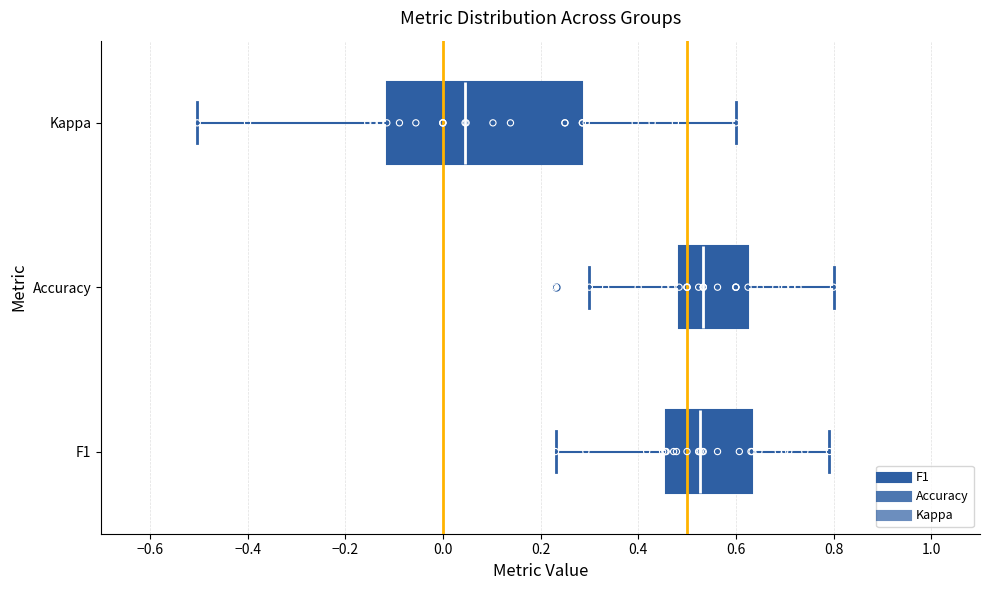

Which box is the widest, from its left edge to its right edge?

Kappa